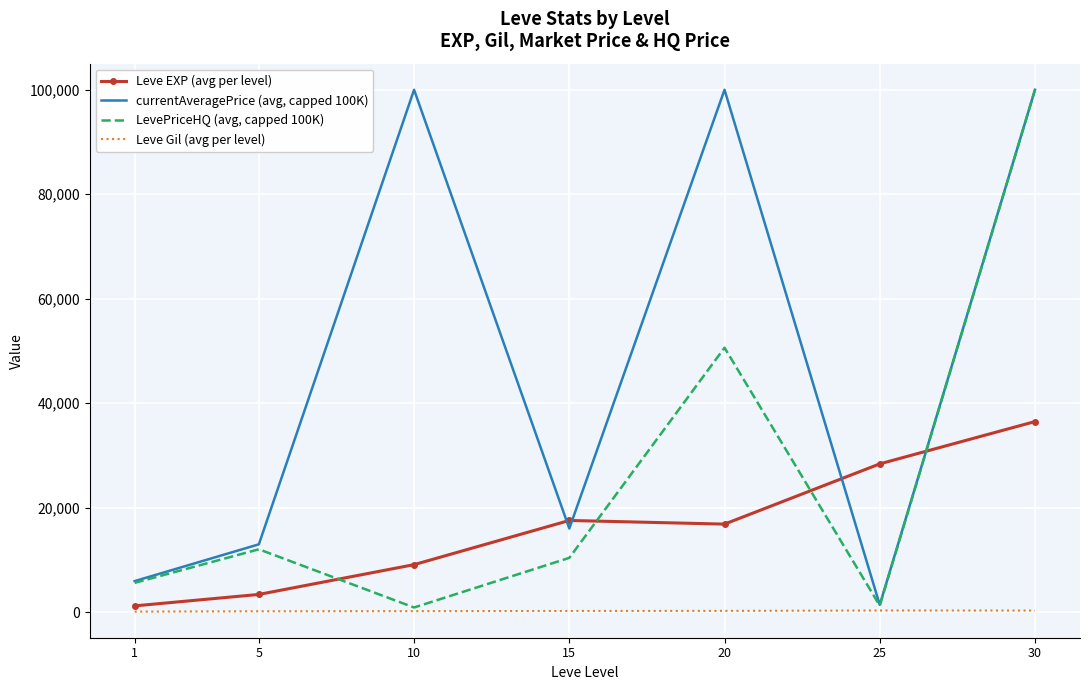

True or false: Leve Gil (avg per level) and Leve EXP (avg per level) cross at least once.

False